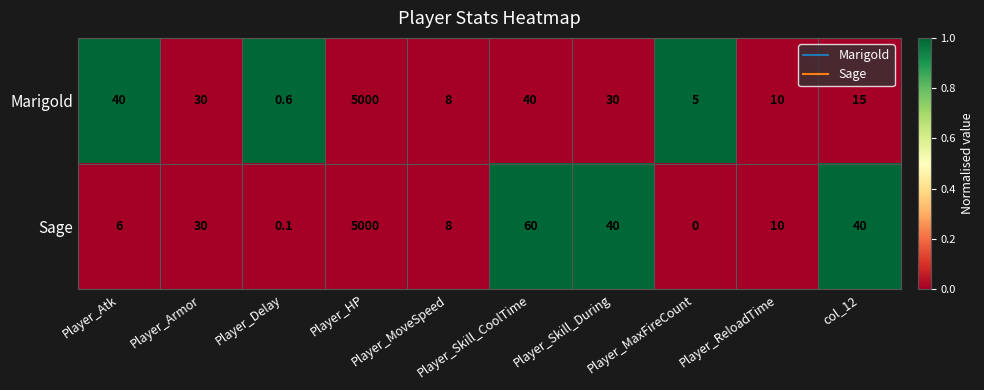

What is the difference between the highest and lowest values at Player_Skill_CoolTime?

20.0